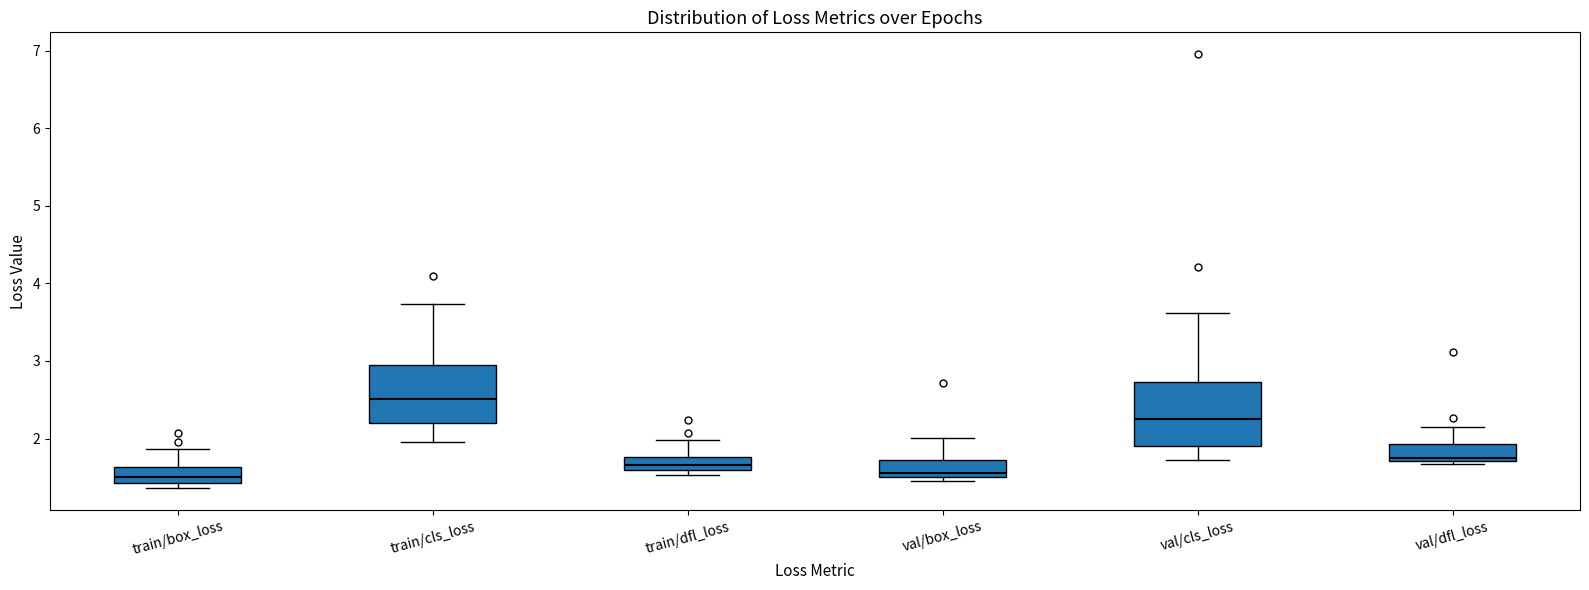

Reading left to right, read every box against the y-axis: the position of its median line, the range the box covers, and the ends of its whiskers. The values are not printed on the chart, so give them approximately, as read against the axis.

train/box_loss: median 1.5, box 1.4 to 1.6, whiskers 1.4 (just below the box's lower edge) to 1.9
train/cls_loss: median 2.5, box 2.2 to 2.9, whiskers 2.0 to 3.7
train/dfl_loss: median 1.7, box 1.6 to 1.8, whiskers 1.5 to 2.0
val/box_loss: median 1.6, box 1.5 to 1.7, whiskers 1.5 (just below the box's lower edge) to 2.0
val/cls_loss: median 2.3, box 1.9 to 2.7, whiskers 1.7 to 3.6
val/dfl_loss: median 1.8, box 1.7 to 1.9, whiskers 1.7 (just below the box's lower edge) to 2.1